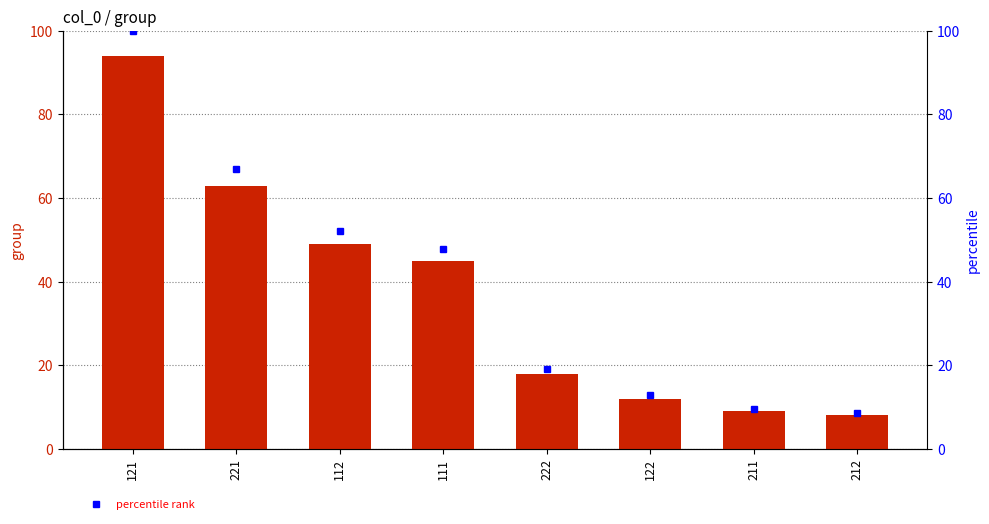

How many bars are there in total?

8